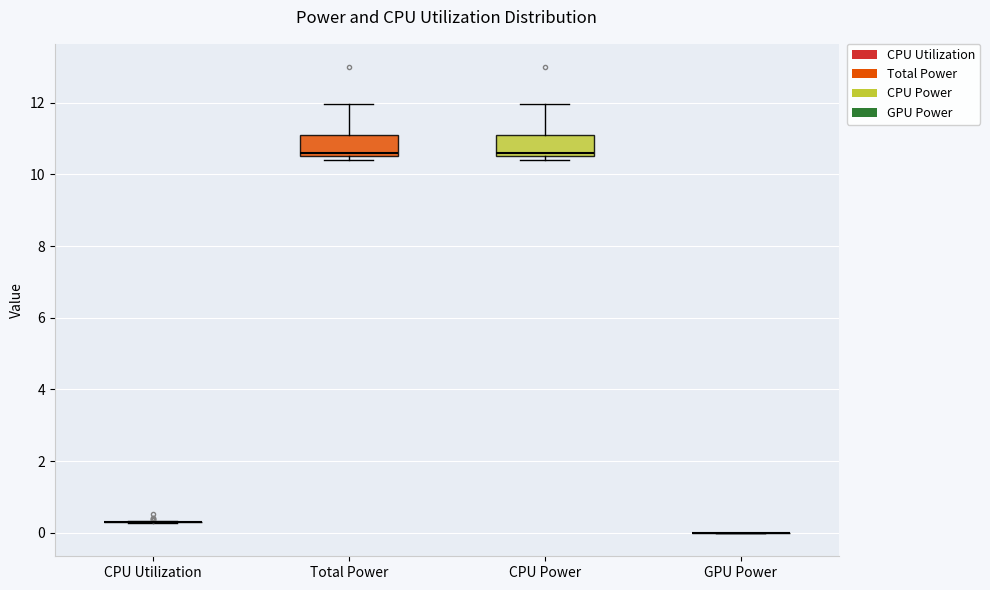

Reading left to right, read every box against the y-axis: the position of its median line, the range the box covers, and the ends of its whiskers. The values are not printed on the chart, so give them approximately, as read against the axis.

CPU Utilization: box collapsed to a line at 0.4, whiskers 0.2 to 0.4
Total Power: median 10.6, box 10.4 to 11.0, whiskers 10.4 (just below the box's lower edge) to 12.0
CPU Power: median 10.6, box 10.4 to 11.0, whiskers 10.4 (just below the box's lower edge) to 12.0
GPU Power: box collapsed to a line at 0.0, whiskers 0.0 to 0.0